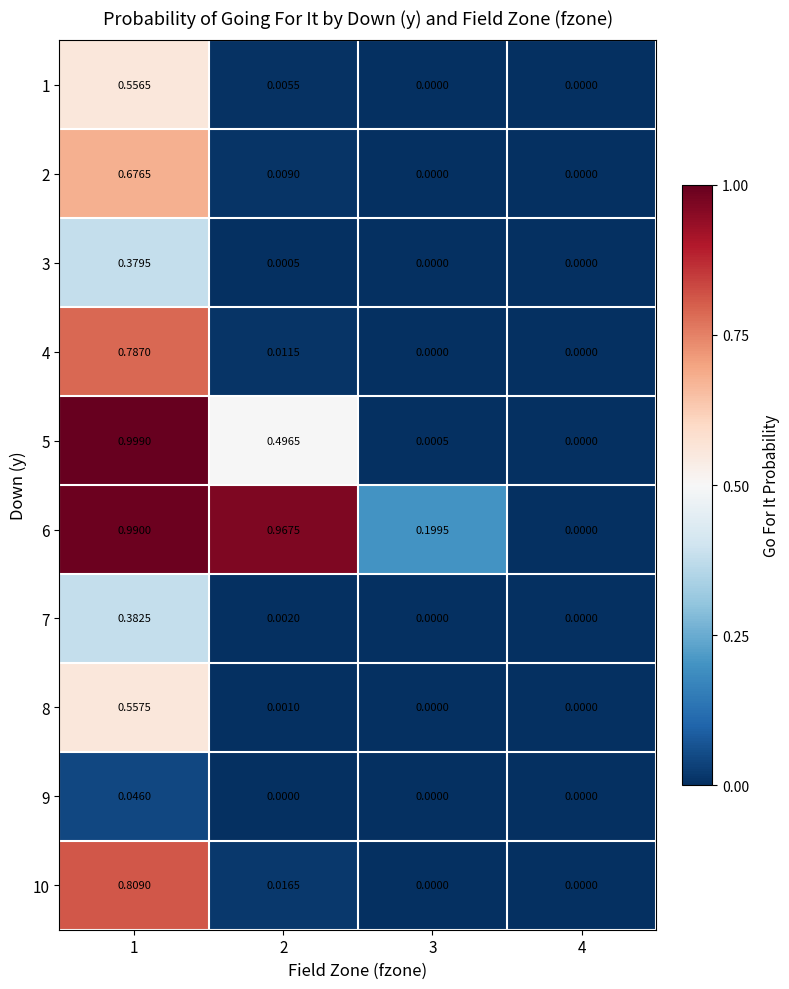

Is the value of 10 at 4 greater than the value of 2 at 1?

No